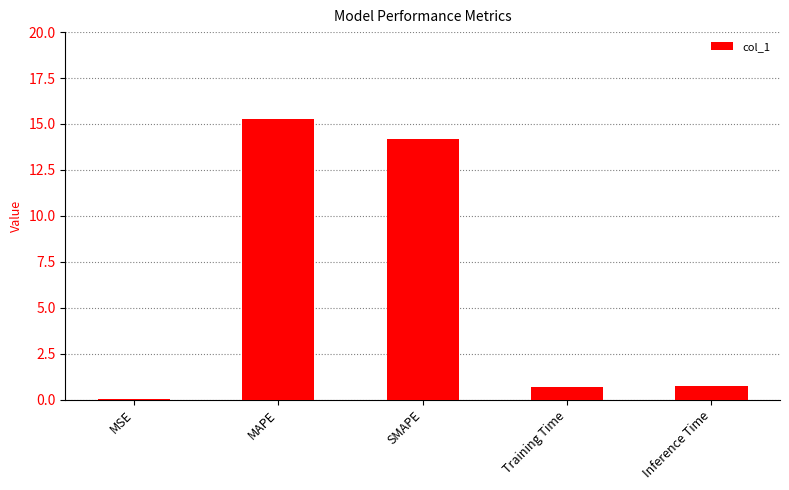

What is the maximum value shown in the chart?

15.3